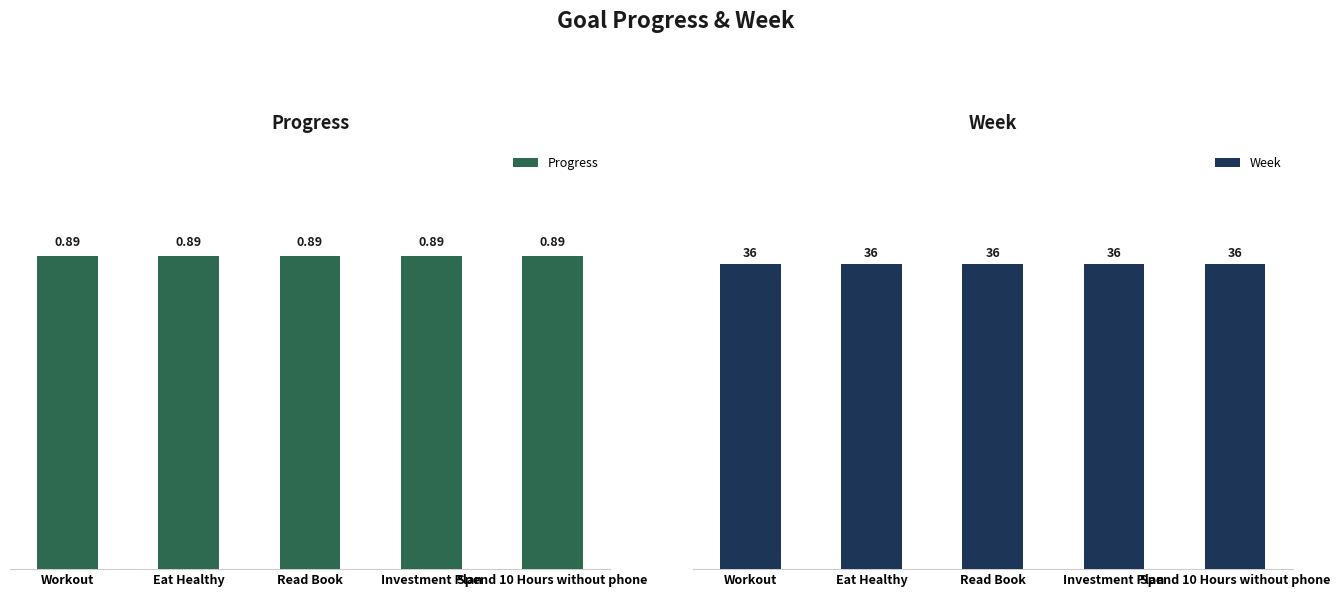

What is the label of the 4th bar from the right?

Eat Healthy